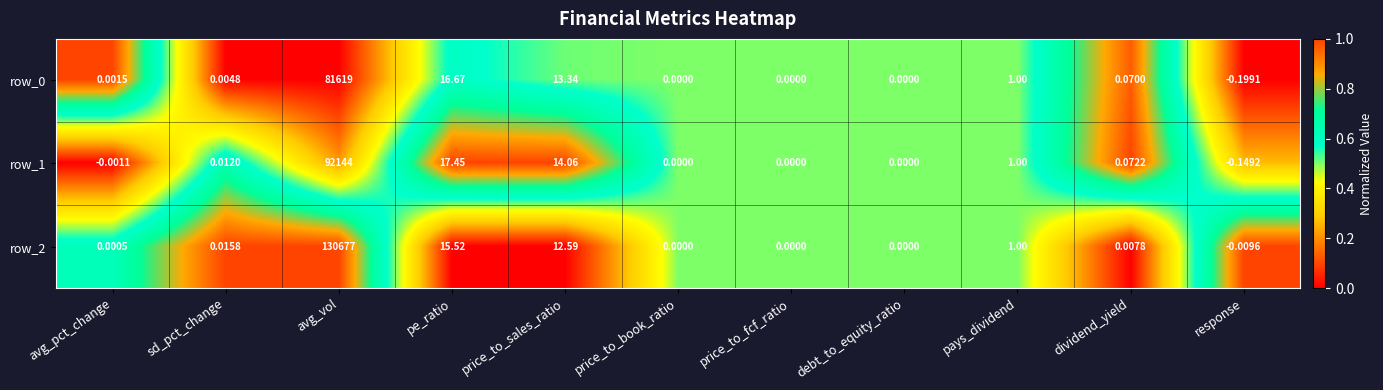

Is the value of row_0 at pays_dividend greater than the value of row_2 at avg_vol?

No